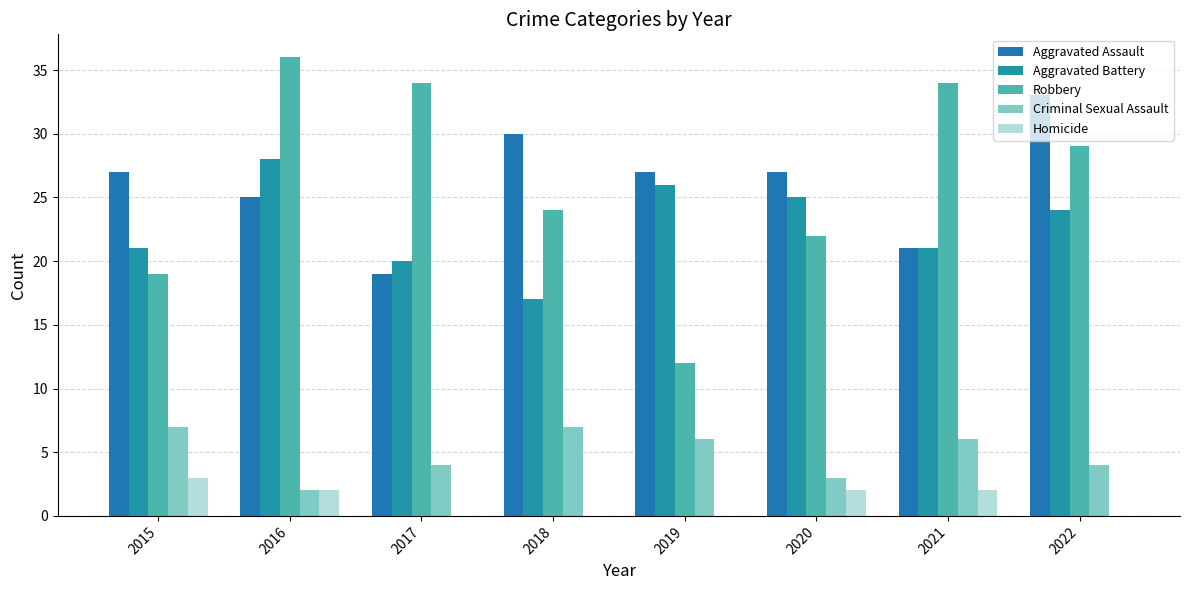

Count the number of categories in the chart.

8